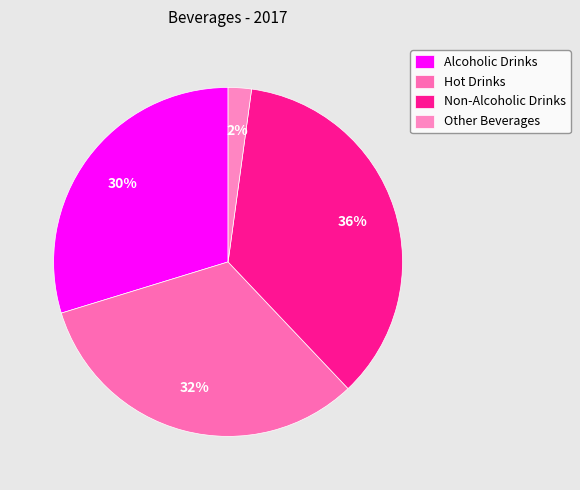

Is there a majority slice in this chart?

No